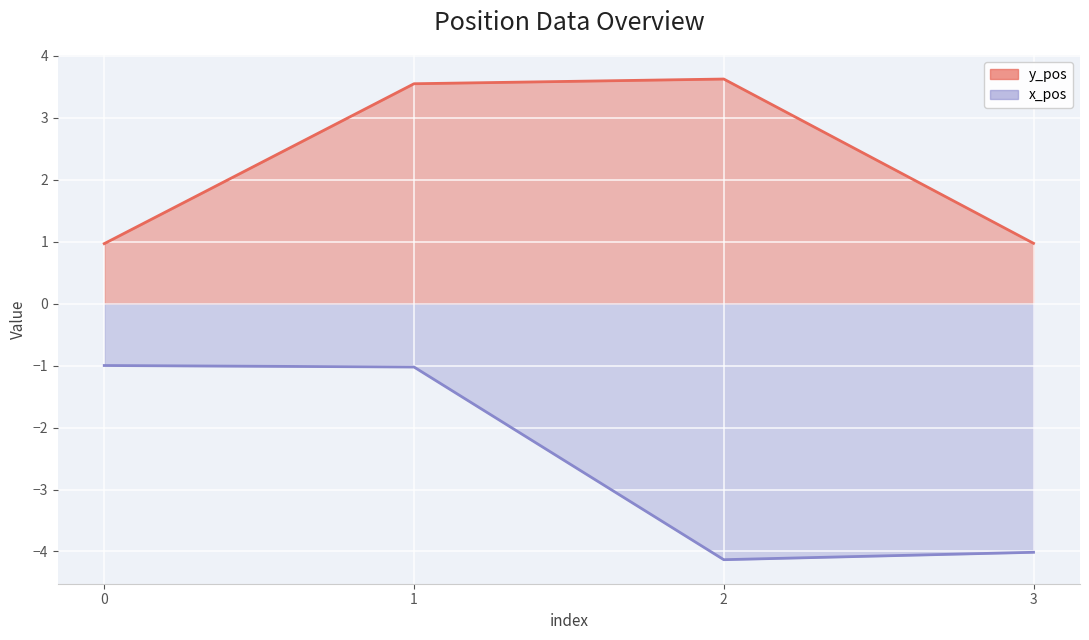

What is the value of the y_pos point at the 4th from the left?

1.0